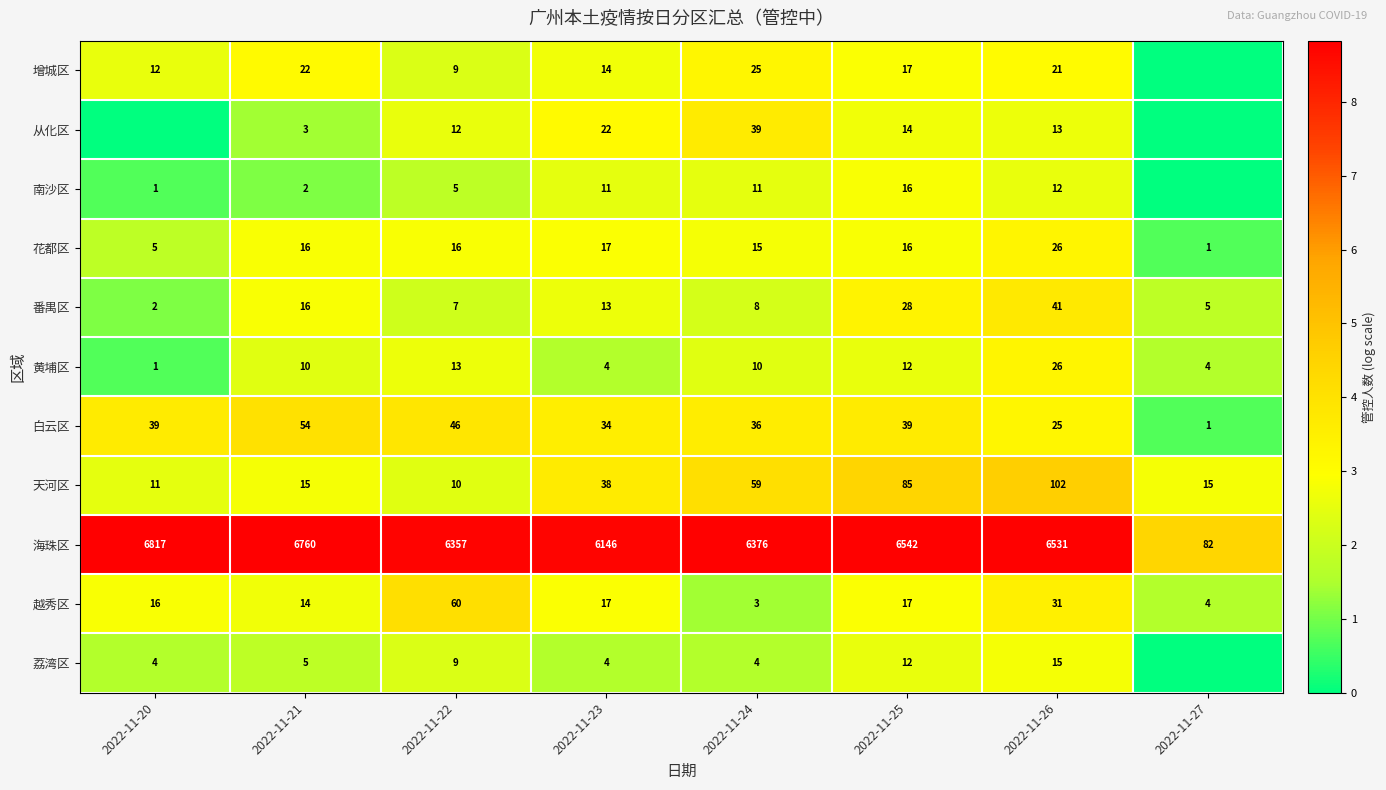

What is the spread (max minus min) of values at 2022-11-23?

6142